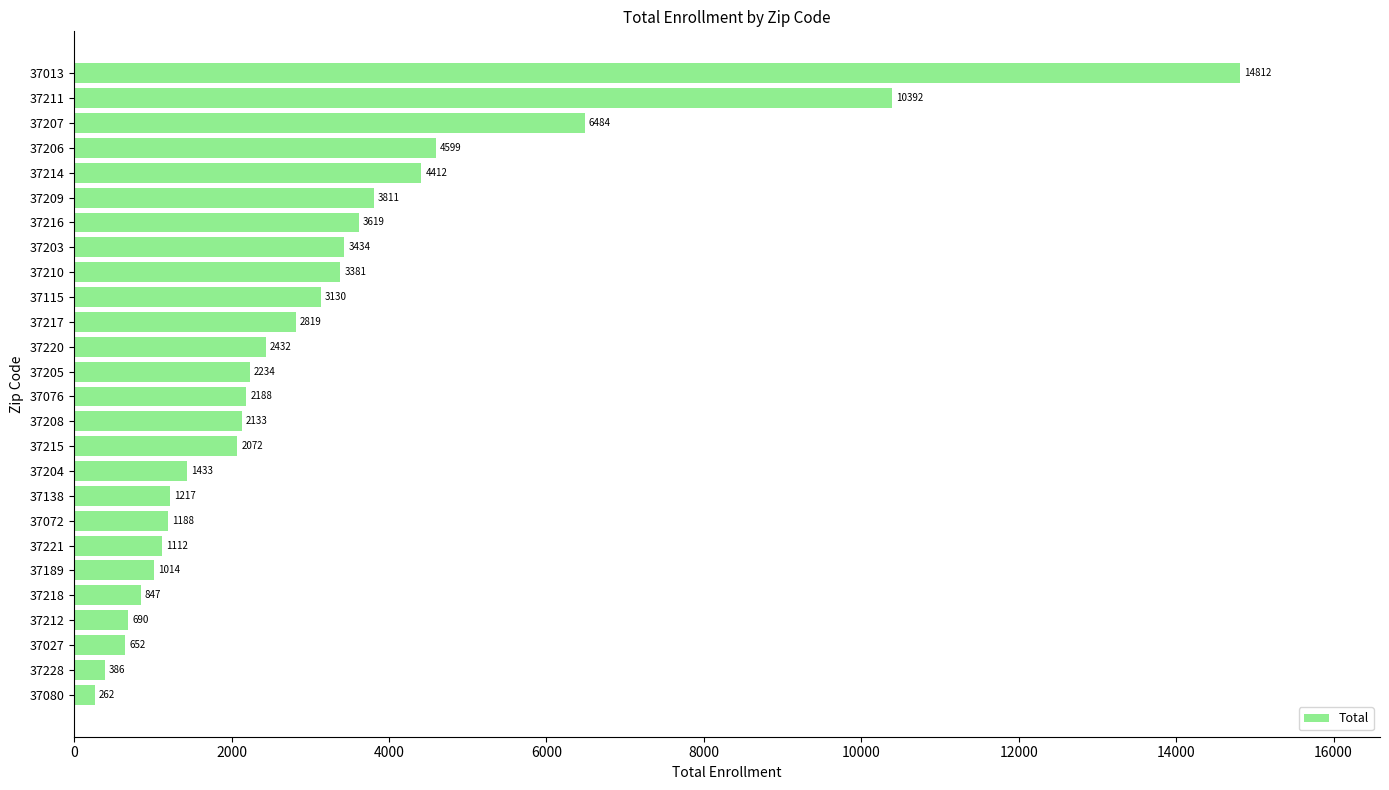

Where is the data nearest to the value 7537?

37207